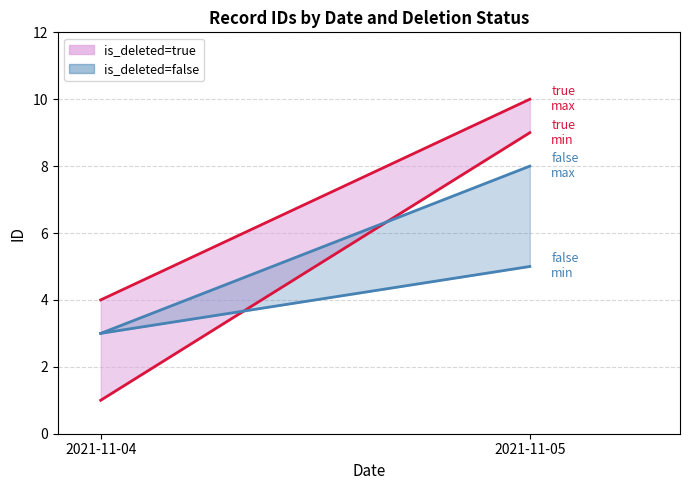

What is the approximate value of is_deleted=false (max) at 2021-11-04?

3